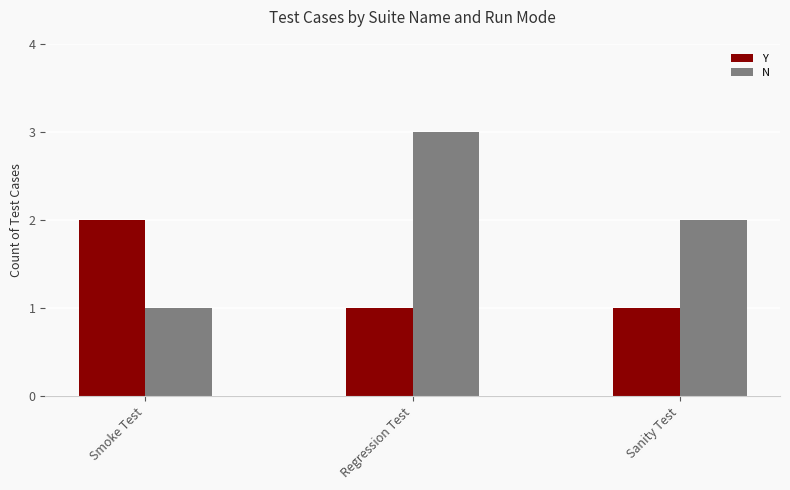

What is the smallest value displayed?

1